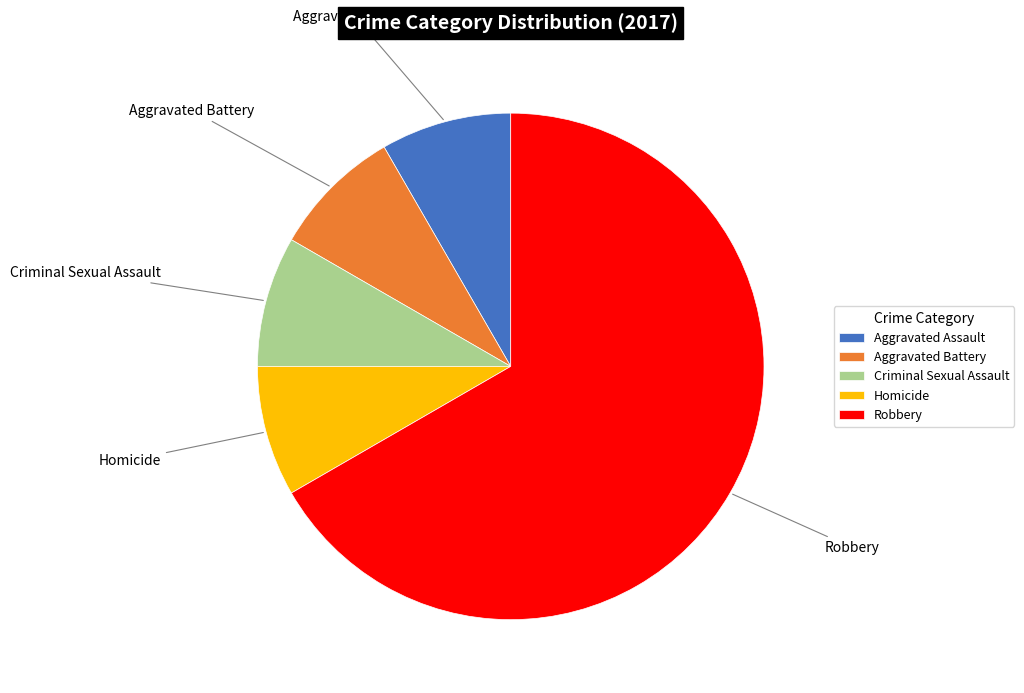

Combined, do Robbery and Criminal Sexual Assault account for over 50%?

Yes